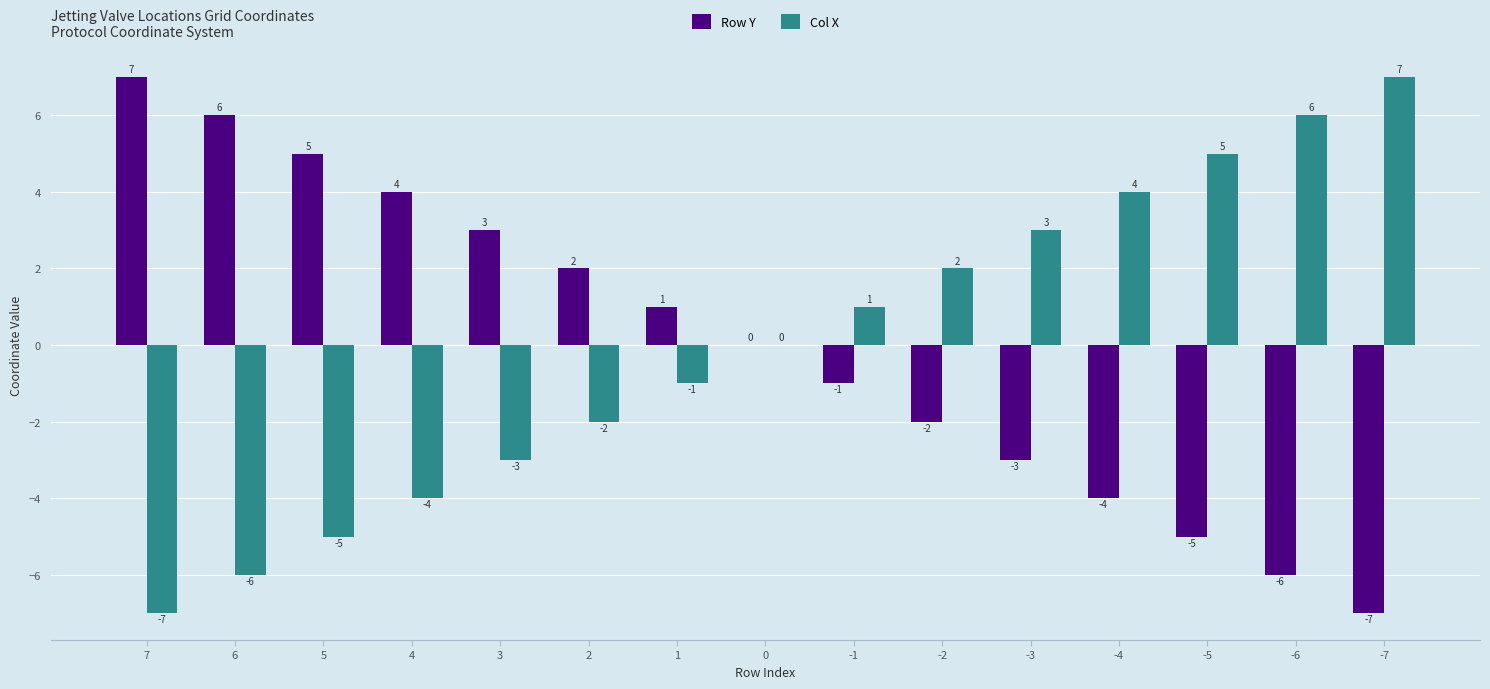

Are the bars grouped side by side (vs. stacked)?

Yes